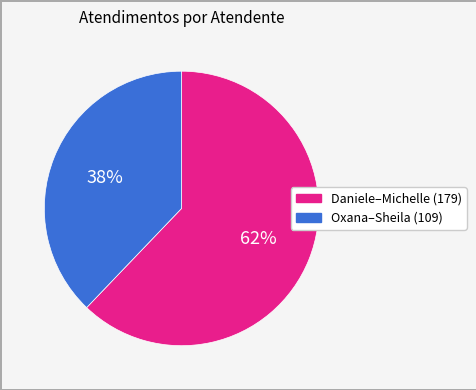

To the nearest percent, what is the average slice percentage?

50%